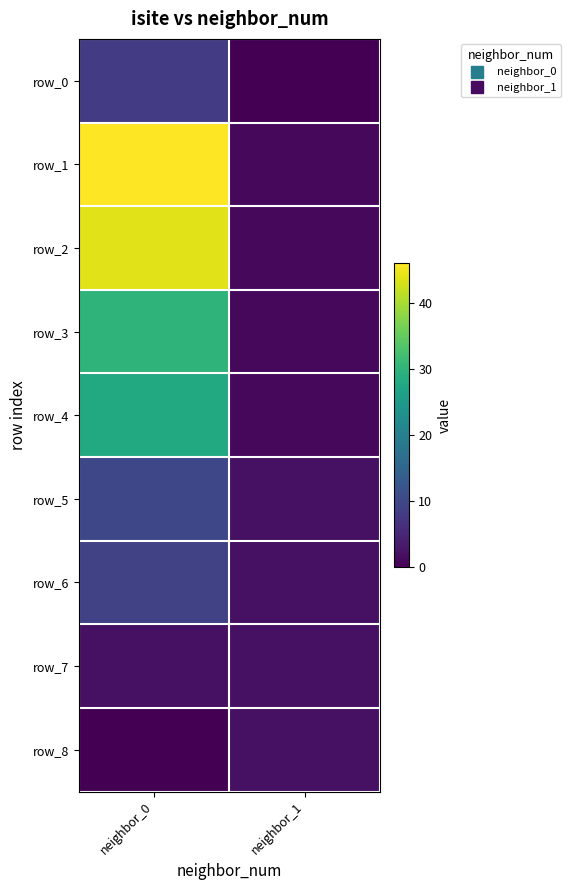

Is it true that row_0 equals -4 at neighbor_1?

False